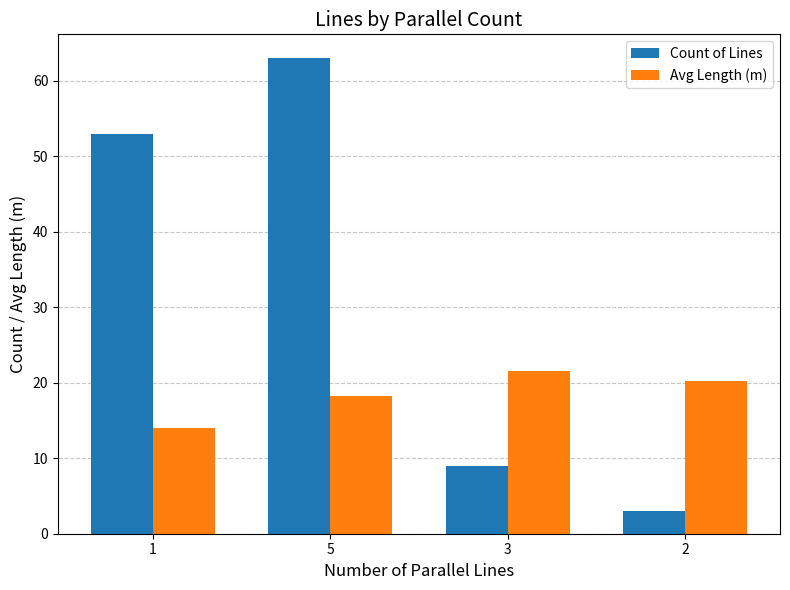

Reading right to left, list all the values displayed in this chart.

Count of Lines: 2=3.0	3=9.0	5=63.0	1=53.0
Avg Length (m): 2=20.2	3=21.6	5=18.2	1=14.0